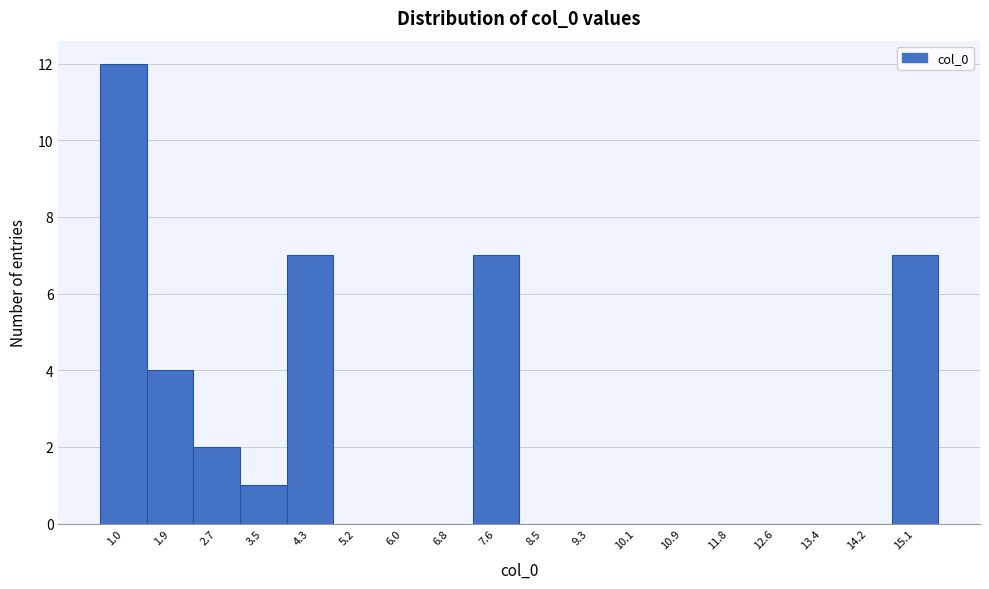

Reading right to left, transcribe all the data shown in this chart.

15.1=7	14.2=0	13.4=0	12.6=0	11.8=0	10.9=0	10.1=0	9.3=0	8.5=0	7.6=7	6.8=0	6.0=0	5.2=0	4.3=7	3.5=1	2.7=2	1.9=4	1.0=12